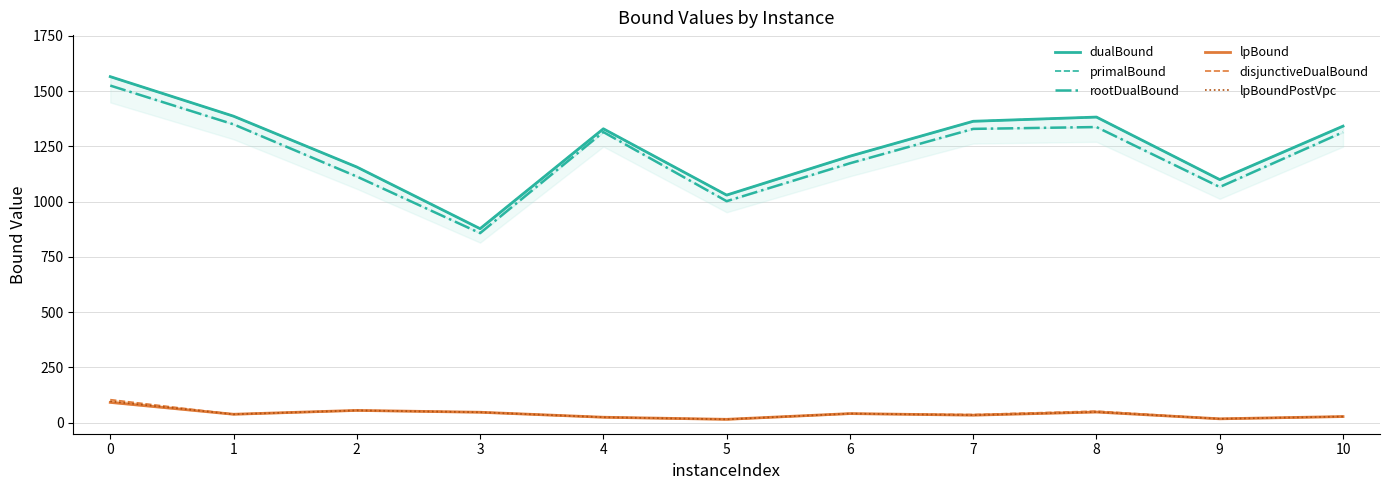

Which category has the lowest value in the disjunctiveDualBound series?

5